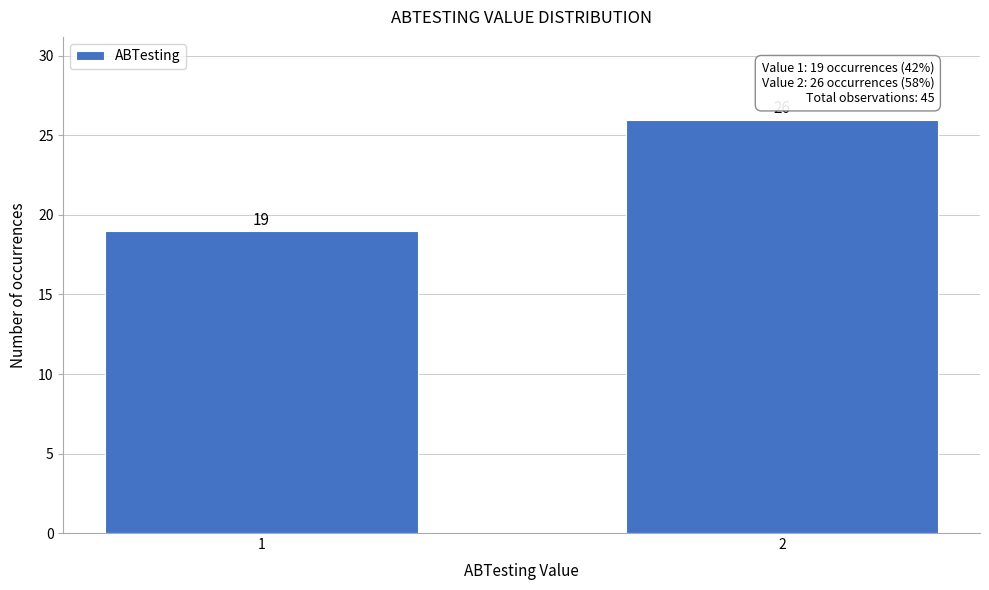

Reading right to left, list all the values displayed in this chart.

26	19